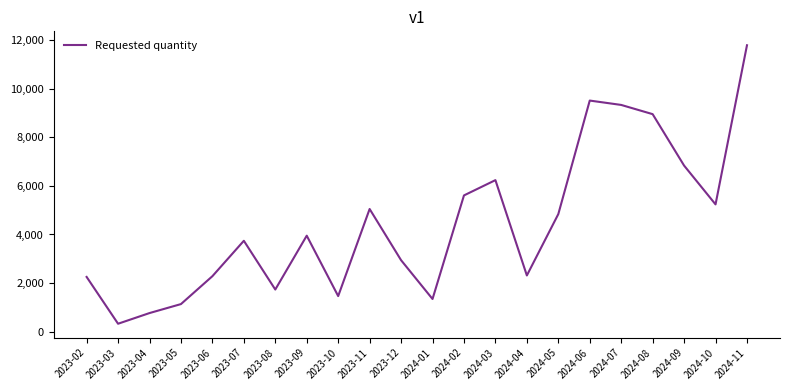

Is it true that the value at 2023-04 is 760?

True